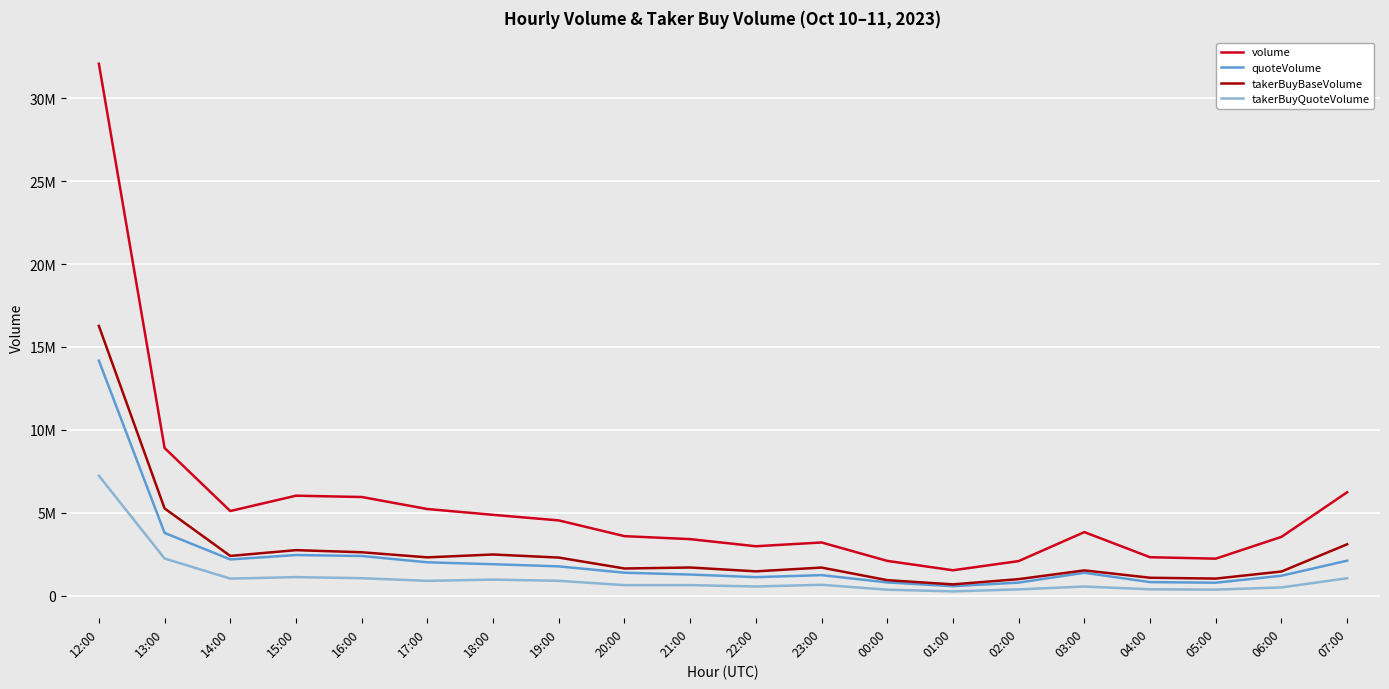

In takerBuyBaseVolume, how many points are higher than both neighbors (excluding endpoints)?

5